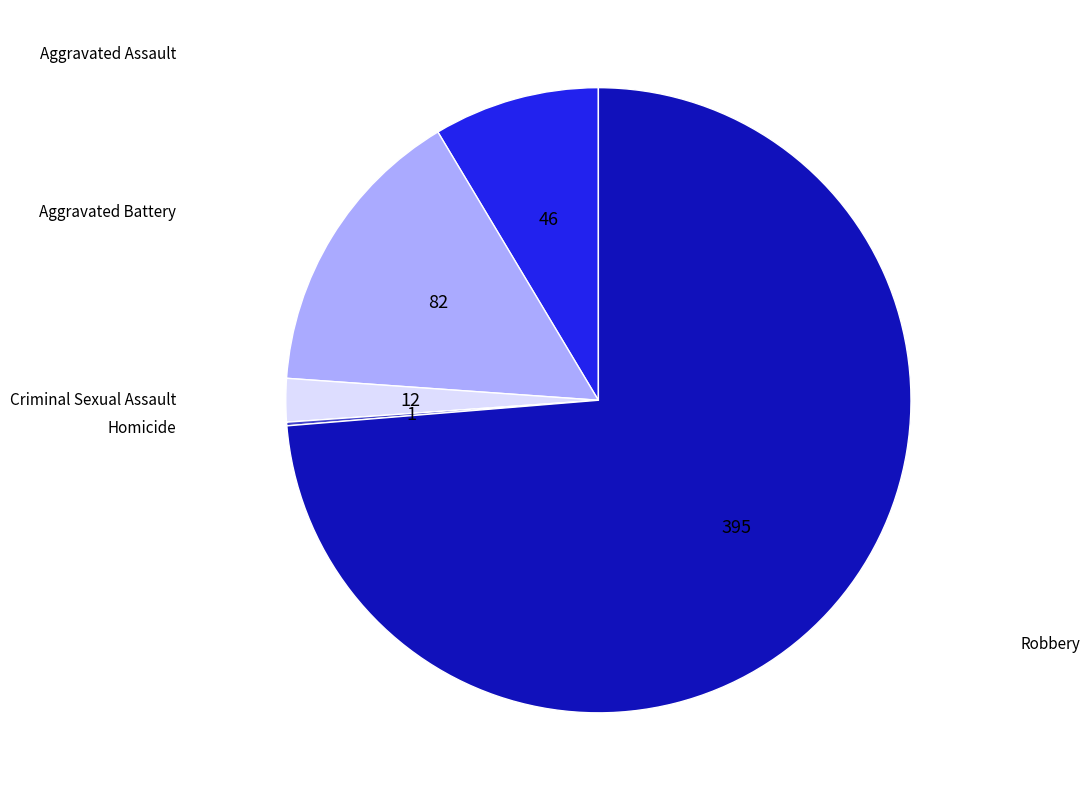

Is there a majority slice in this chart?

Yes